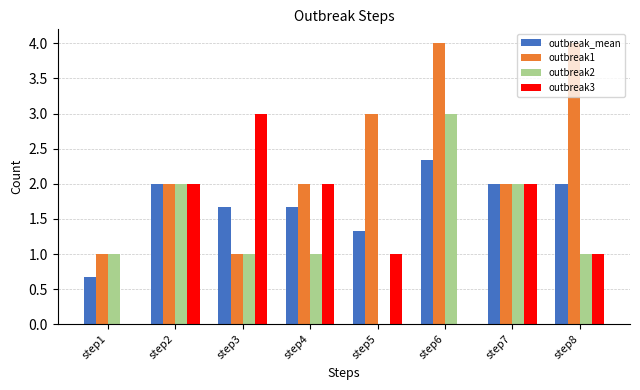

At which category is the sum across all series the highest?

step6